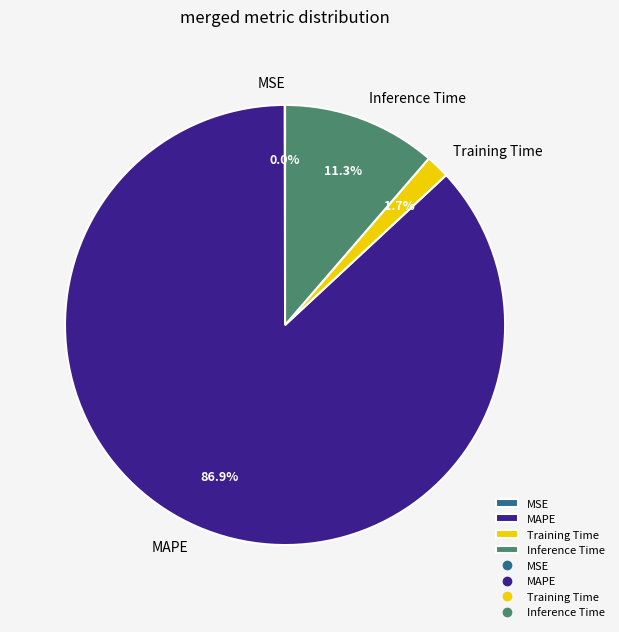

To the nearest percent, what is the difference between the largest and smallest slice percentages?

87%